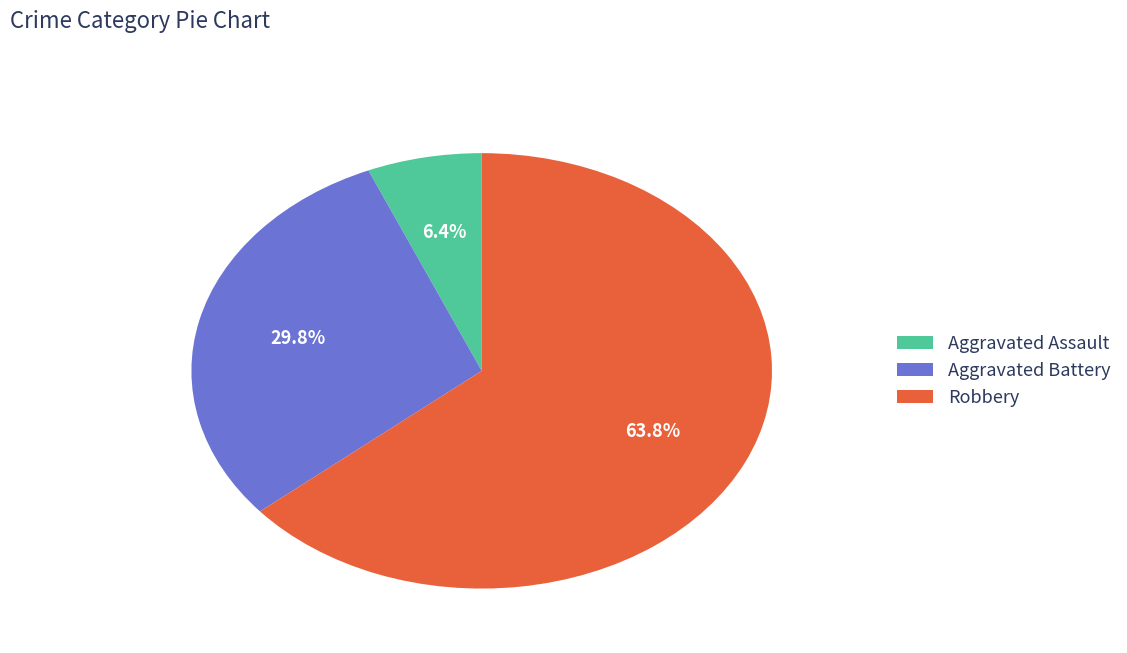

Is Robbery the majority of the pie?

Yes